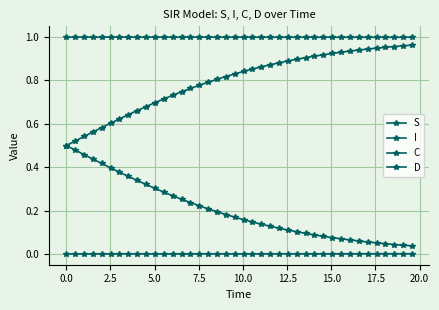

Rank the series by their maximum value, from highest to lowest.

S, D, C, I